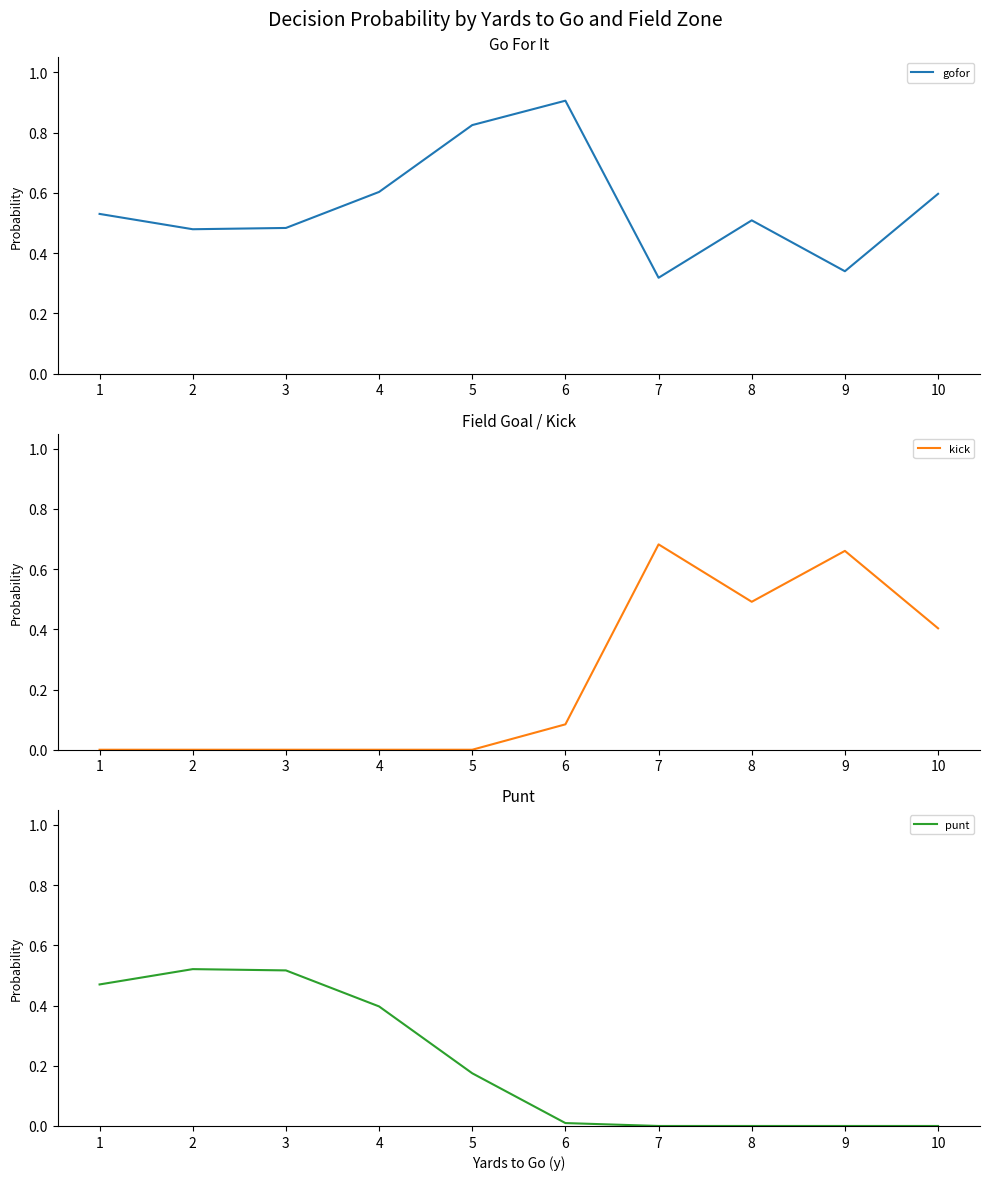

At which label is kick closest to 0?

1